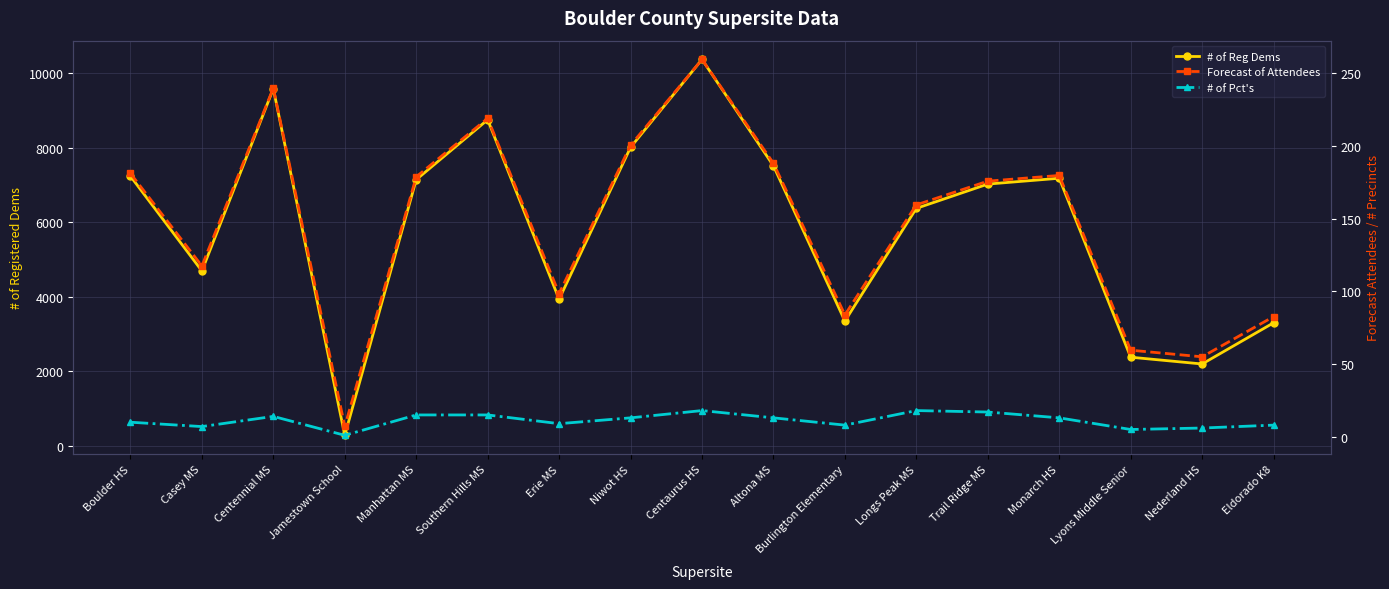

What position from the left is Southern Hills MS?

6